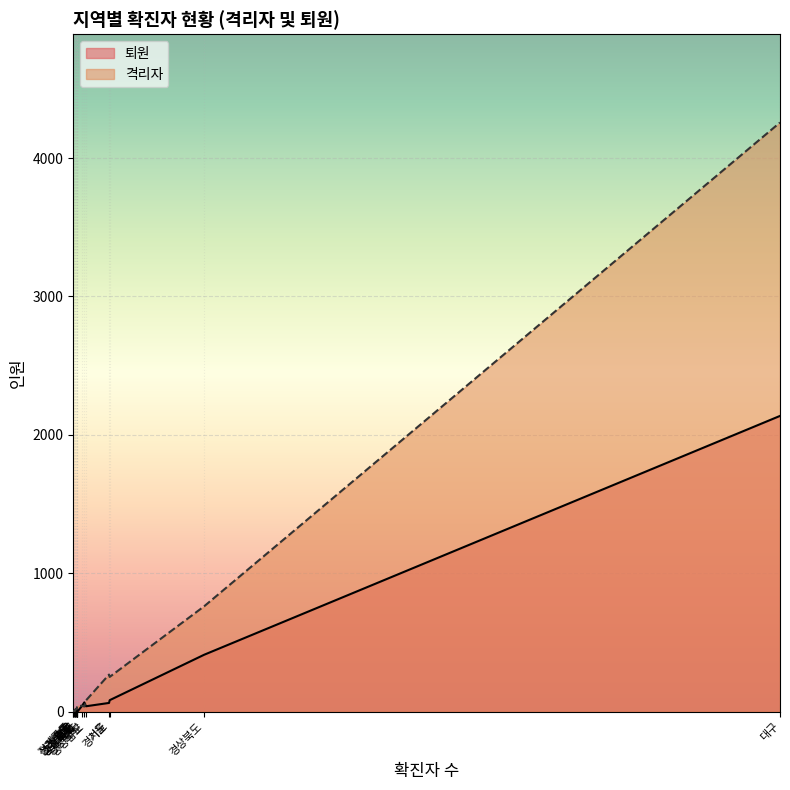

How many lines are shown in the chart?

2